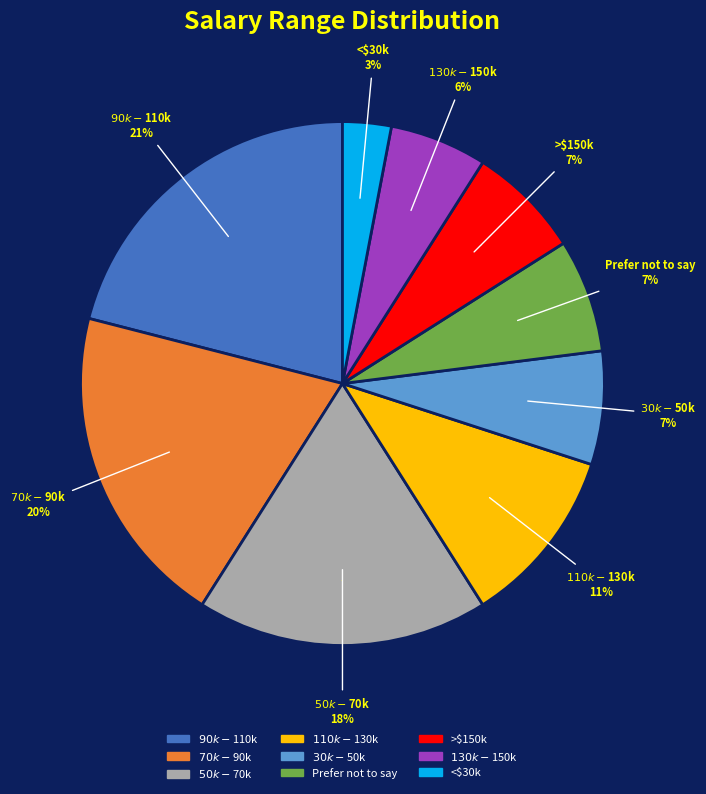

What percentage is the From $90,000 to $109,999 slice, to the nearest percent?

21%